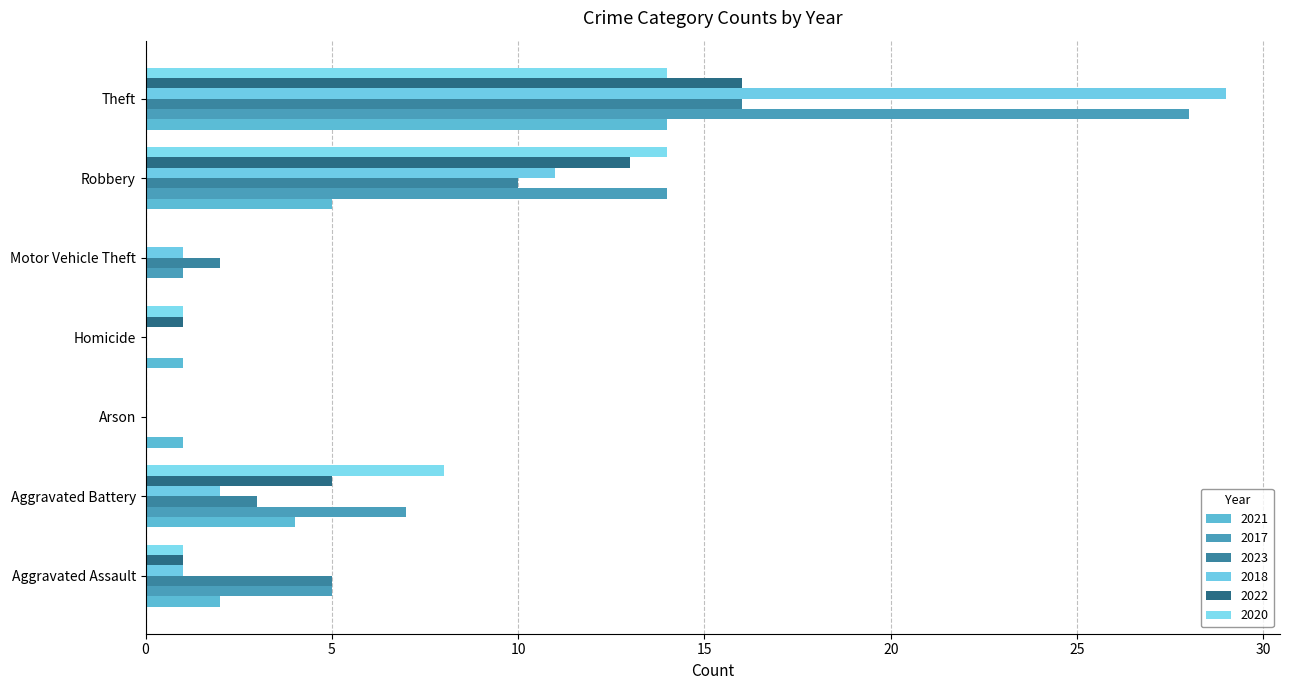

Reading right to left, what are all the values shown in this chart?

2021: Theft=14	Robbery=5	Motor Vehicle Theft=0	Homicide=1	Arson=1	Aggravated Battery=4	Aggravated Assault=2
2017: Theft=28	Robbery=14	Motor Vehicle Theft=1	Homicide=0	Arson=0	Aggravated Battery=7	Aggravated Assault=5
2023: Theft=16	Robbery=10	Motor Vehicle Theft=2	Homicide=0	Arson=0	Aggravated Battery=3	Aggravated Assault=5
2018: Theft=29	Robbery=11	Motor Vehicle Theft=1	Homicide=0	Arson=0	Aggravated Battery=2	Aggravated Assault=1
2022: Theft=16	Robbery=13	Motor Vehicle Theft=0	Homicide=1	Arson=0	Aggravated Battery=5	Aggravated Assault=1
2020: Theft=14	Robbery=14	Motor Vehicle Theft=0	Homicide=1	Arson=0	Aggravated Battery=8	Aggravated Assault=1